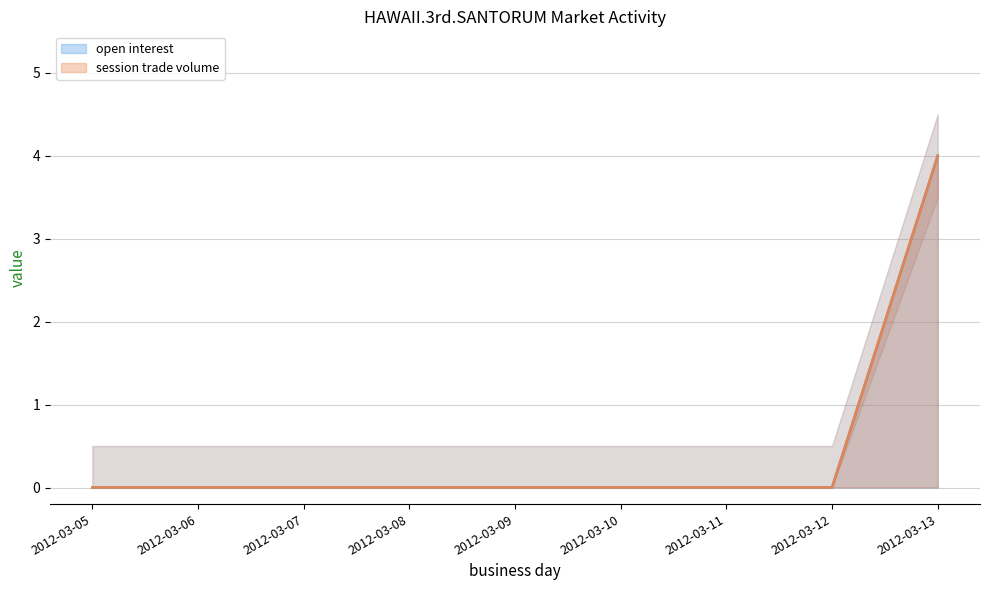

The value of open interest at 2012-03-11 is 0. True or false?

True